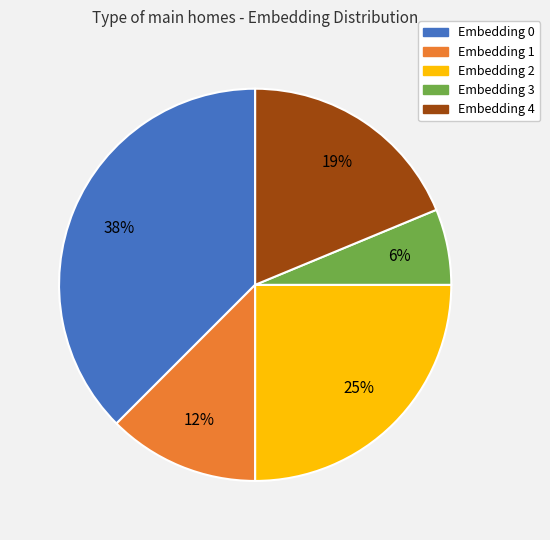

Does any single category account for the majority?

No